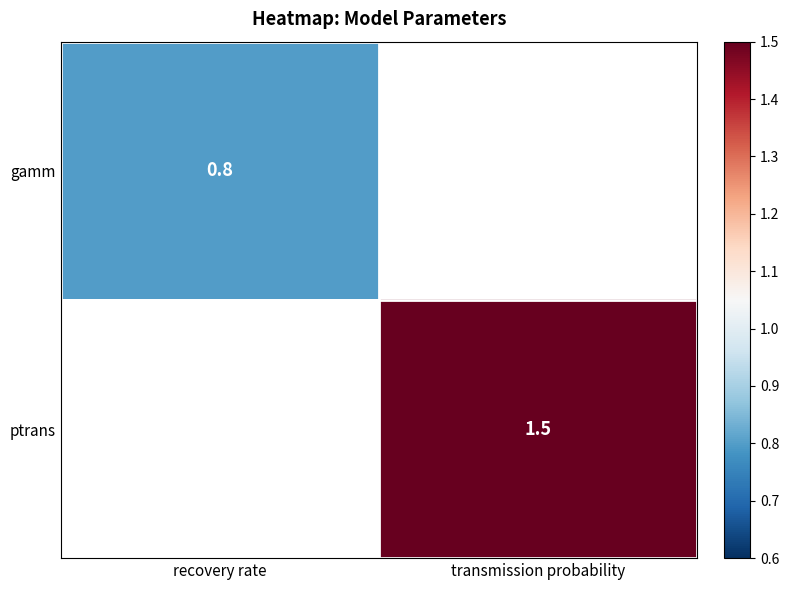

The ptrans series shows 1.5 at transmission probability. True or false?

True